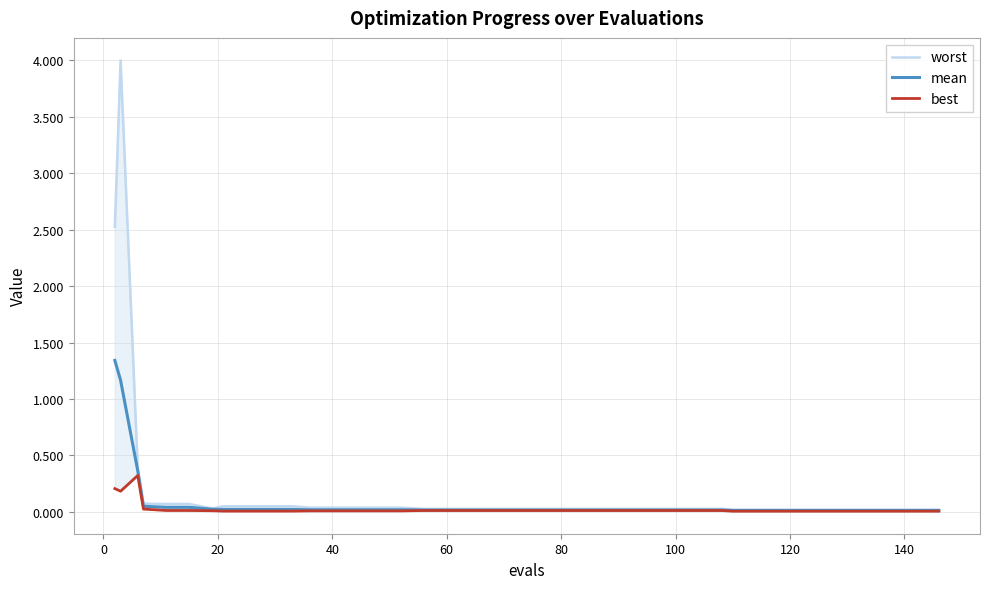

Which series has the largest total across all categories?

worst